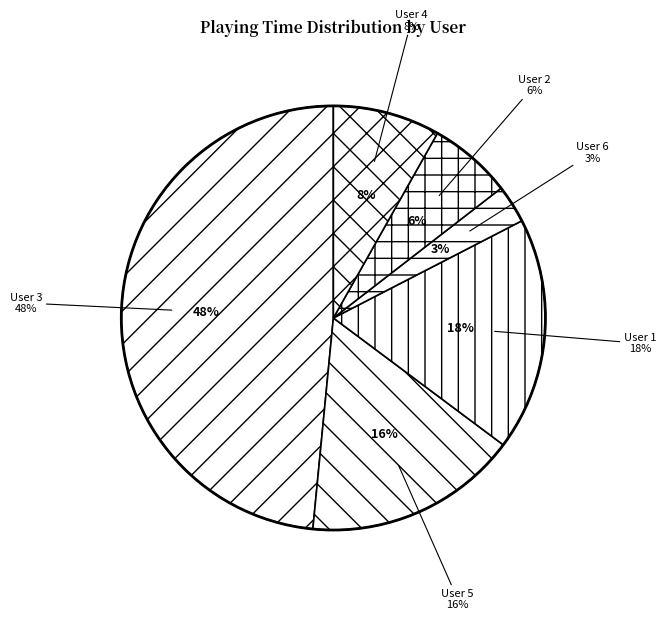

What percentage is NOT represented by User 6?

97.1%